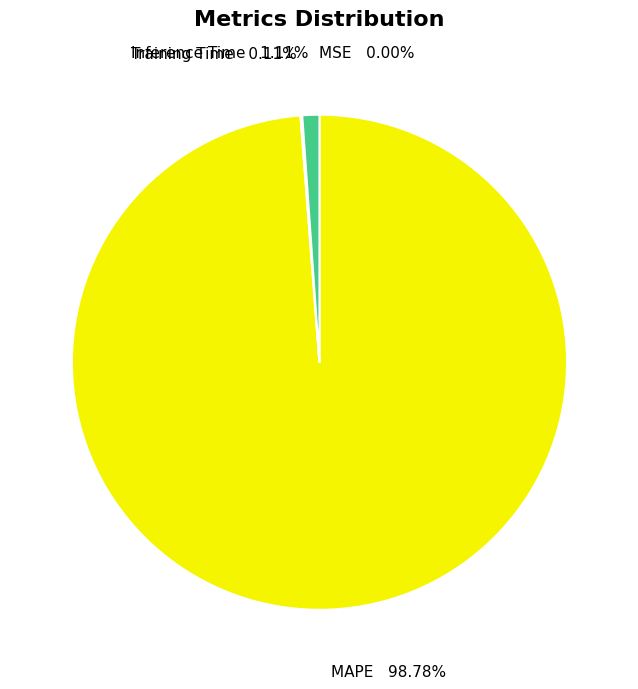

Is there any slice that represents more than half of the pie?

Yes